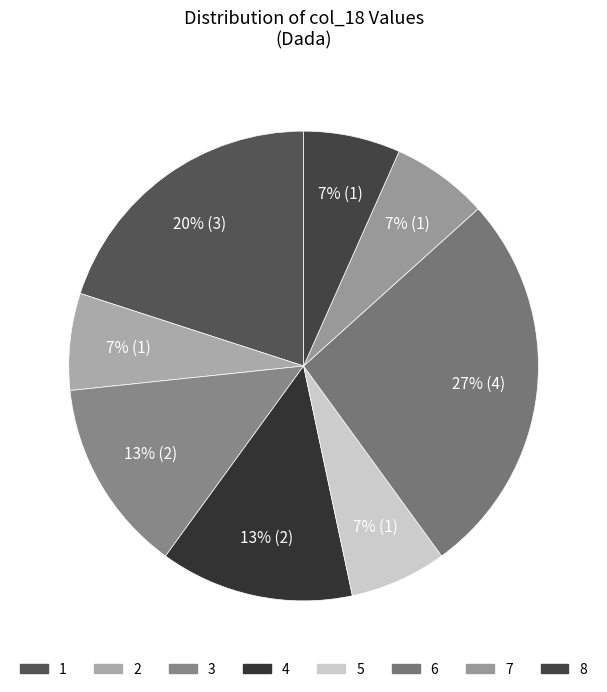

To the nearest percent, what is the average slice percentage?

12%